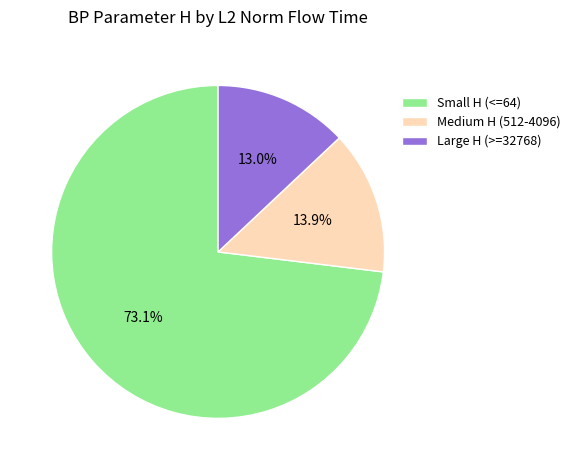

Which category has the smallest portion of the pie?

Large H (>=32768)